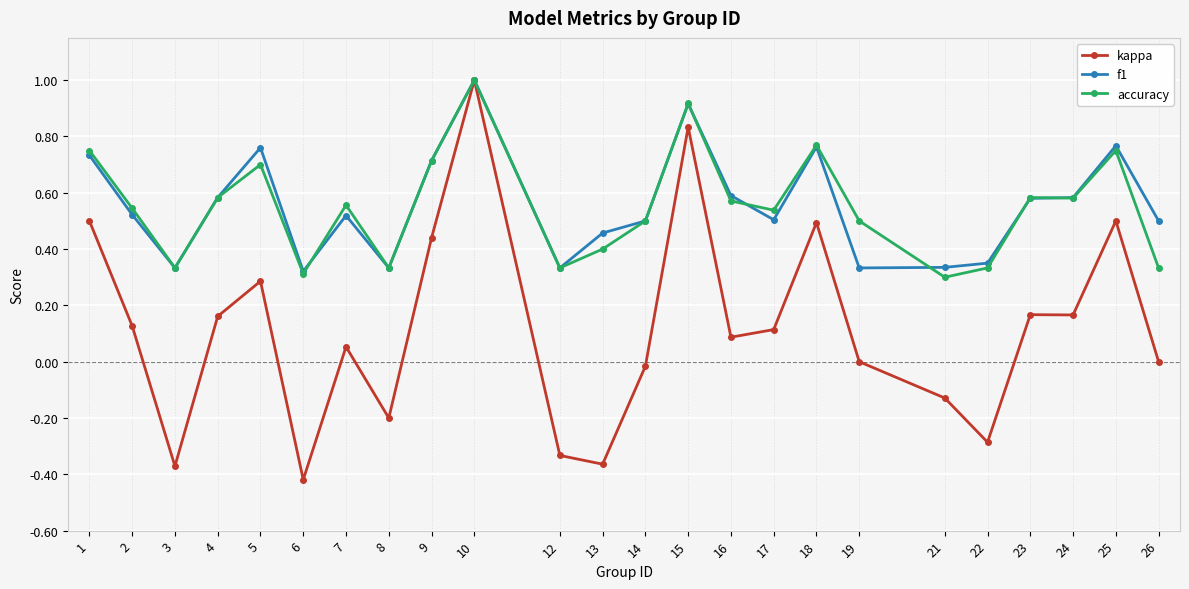

What is the total value across all series at 5?

1.7